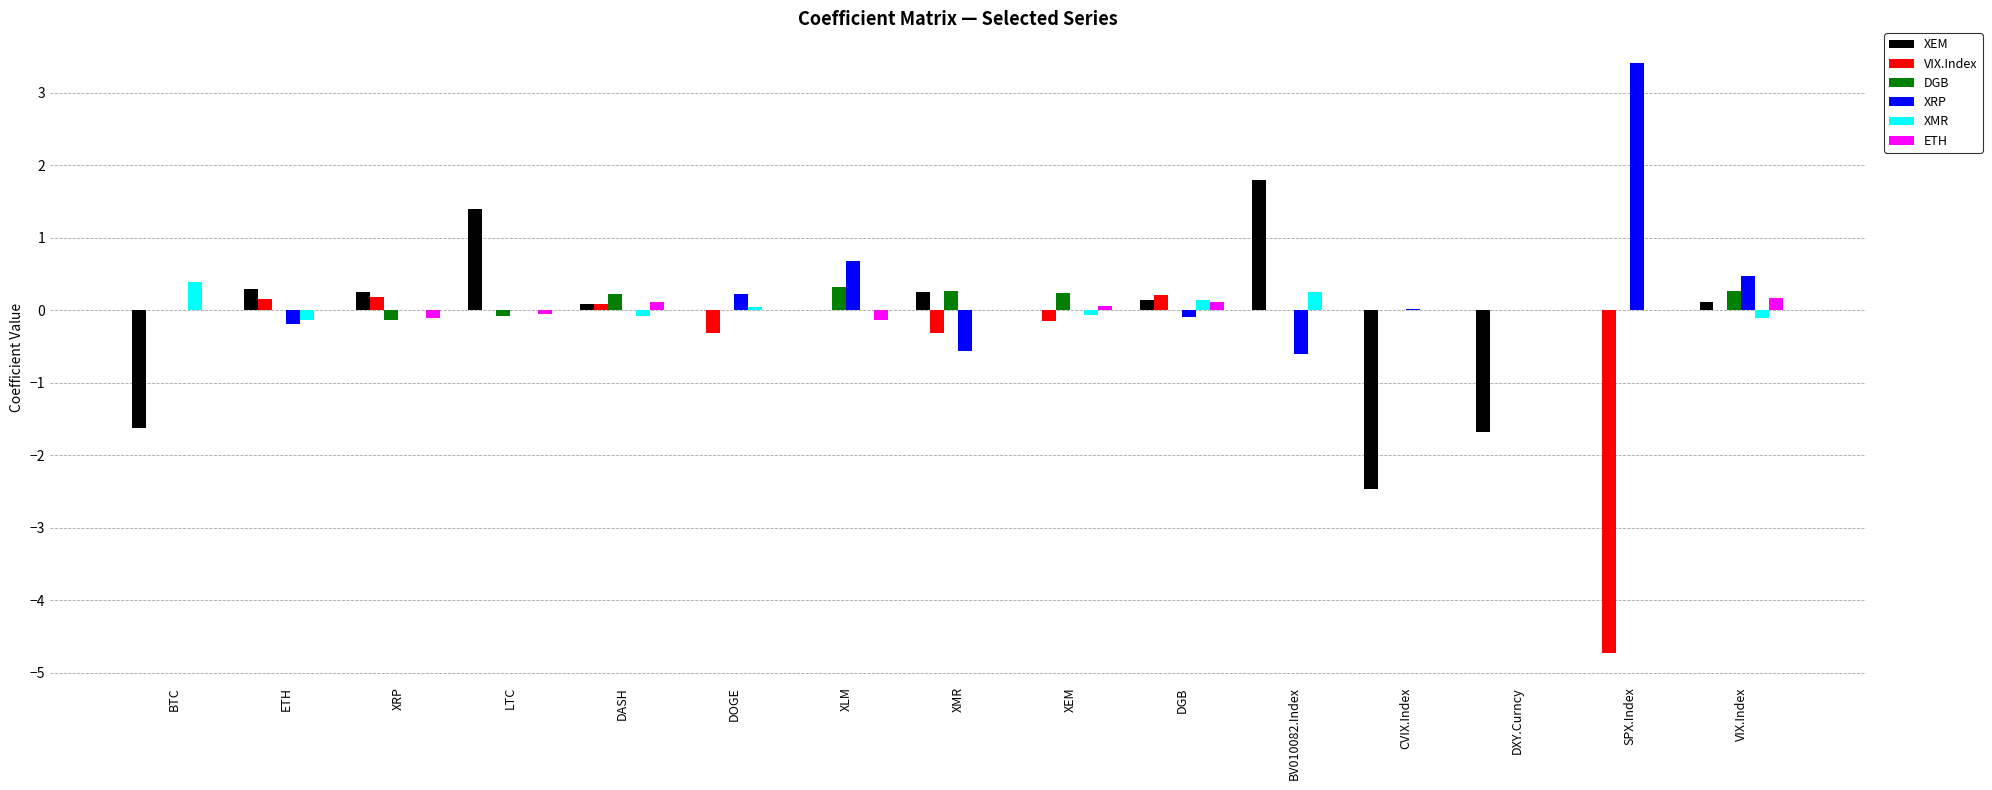

Is it true that XEM equals -2.1 at SPX.Index?

False